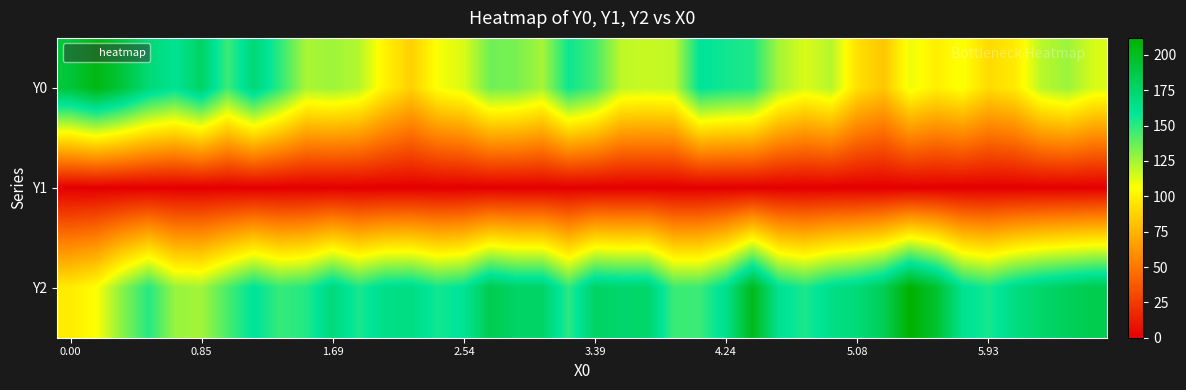

How many categories are shown in the chart?

40